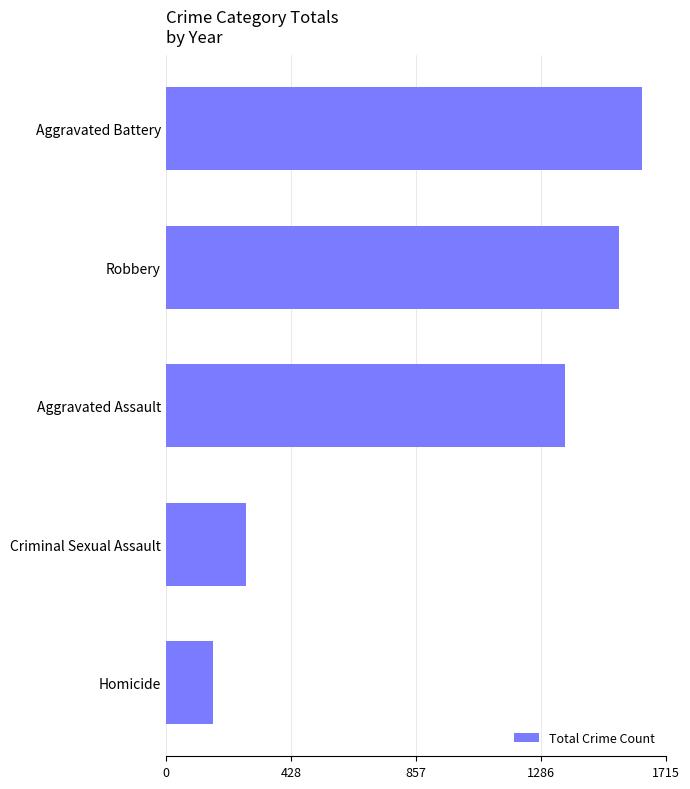

How many categories are shown in the chart?

5